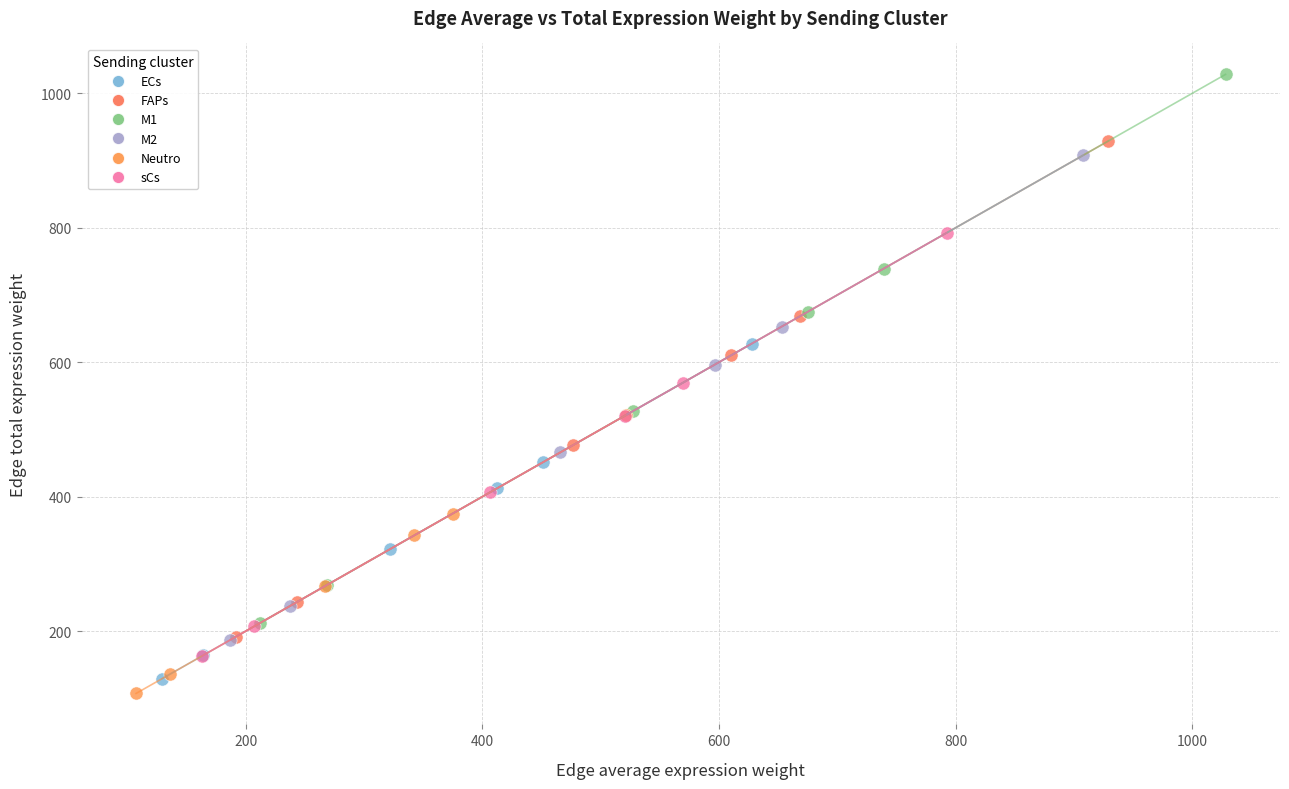

What are all the series names shown in the legend?

ECs, FAPs, M1, M2, Neutro, sCs